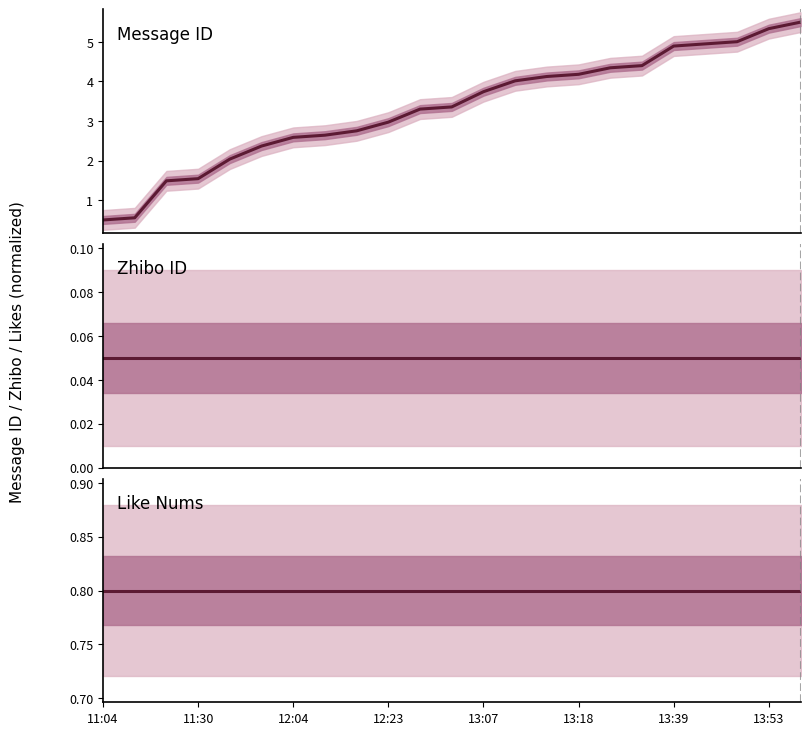

True or false: Message ID and Zhibo ID cross at least once.

False